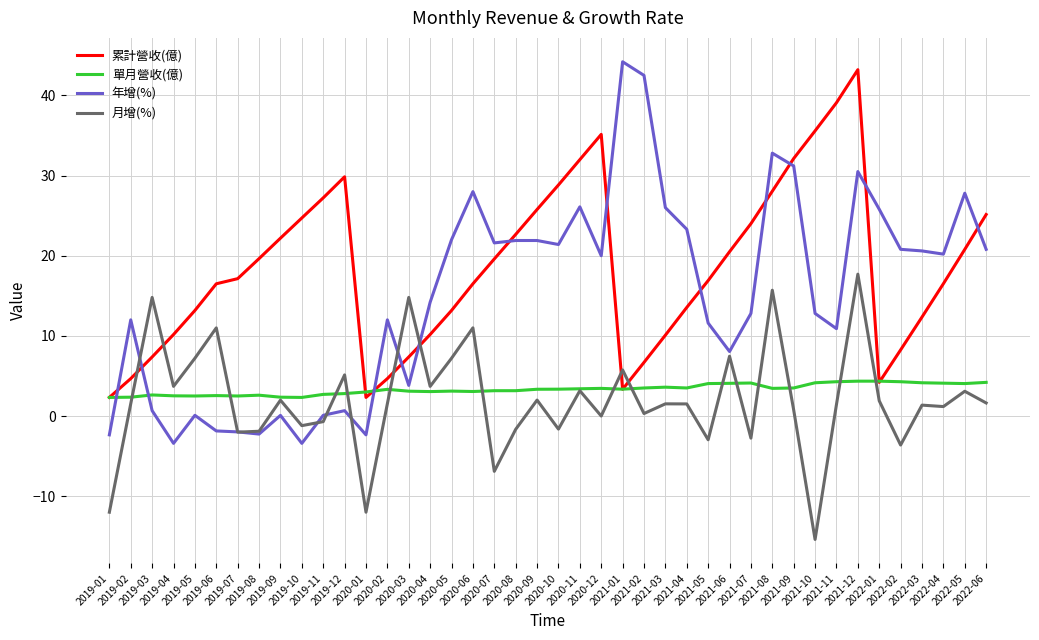

Which series has the largest total across all categories?

累計營收(億)